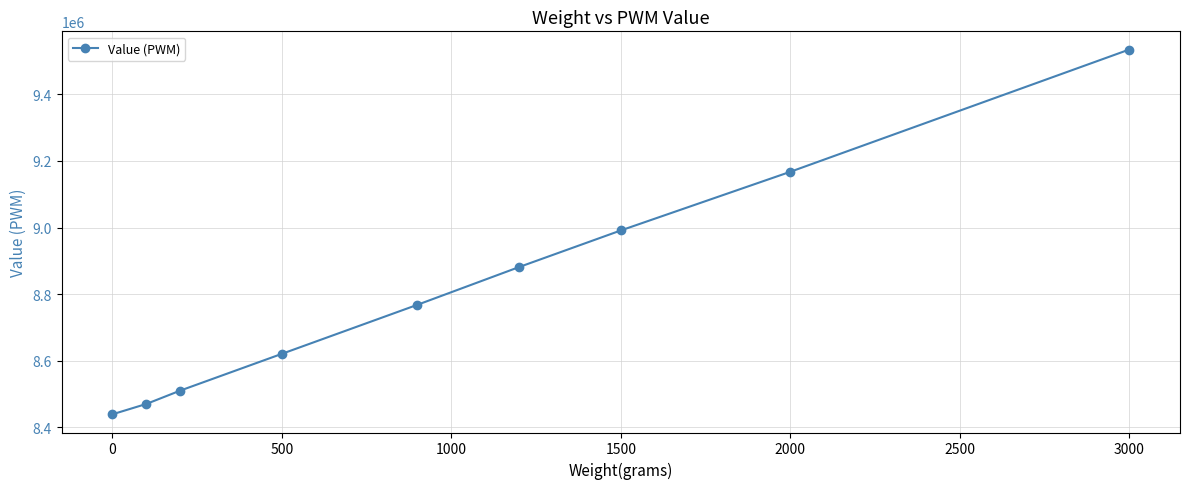

What is the maximum value shown in the chart?

9534620